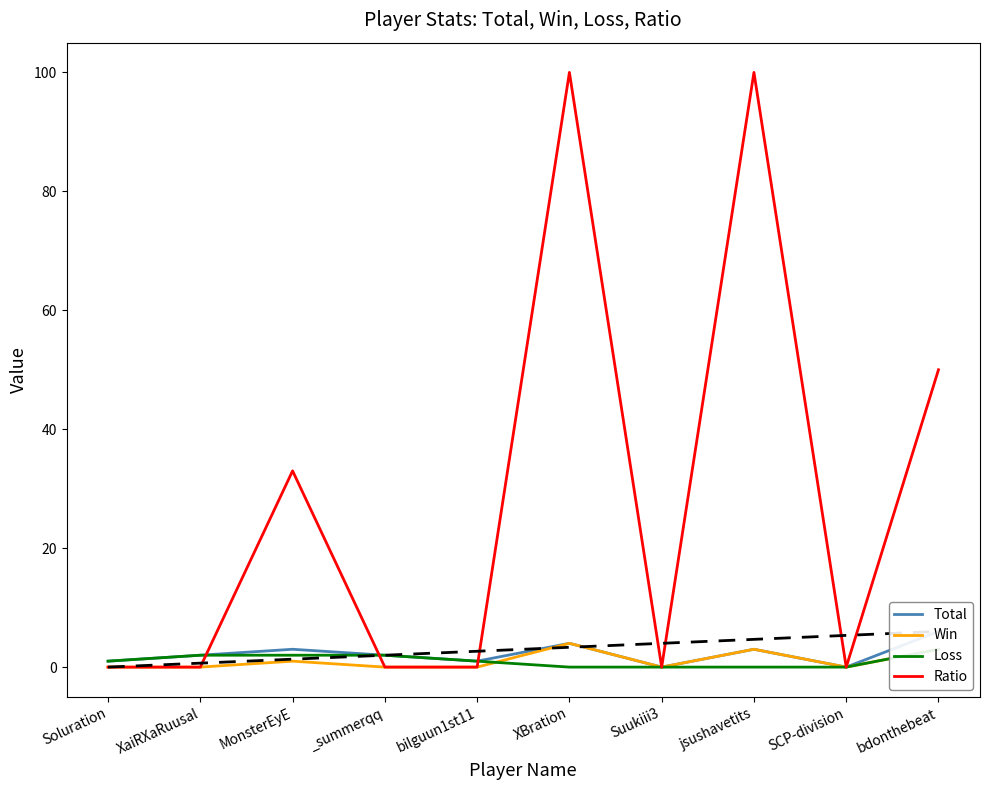

Rank the series by their maximum value, from highest to lowest.

Ratio, Total, Win, Loss